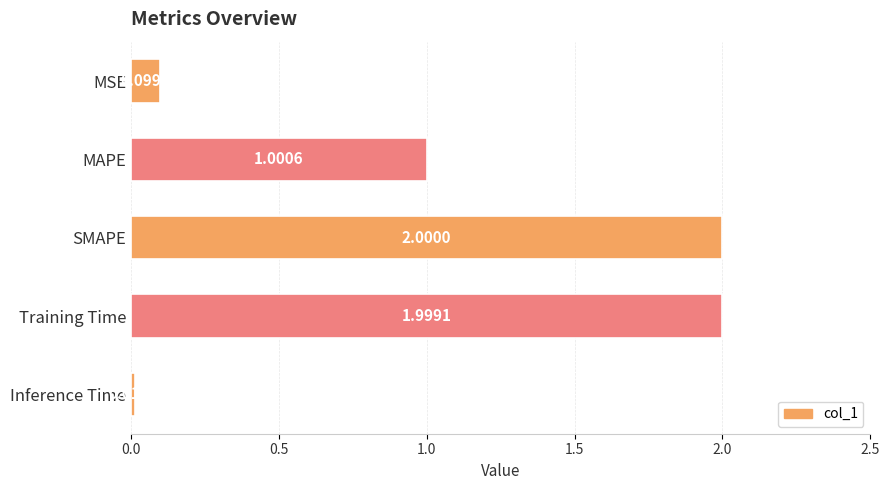

What is the greatest value displayed?

2.0